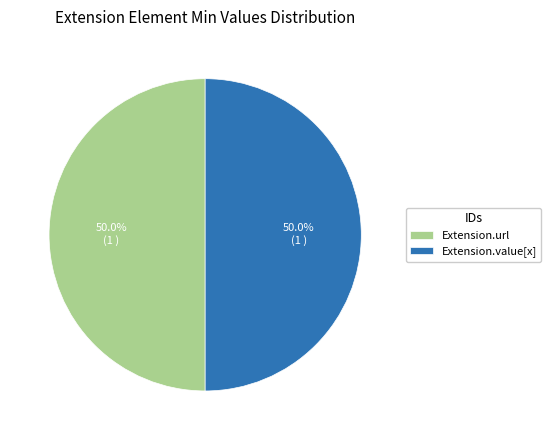

Approximately how many times larger is the value at Extension.url compared to Extension.value[x]?

1.0